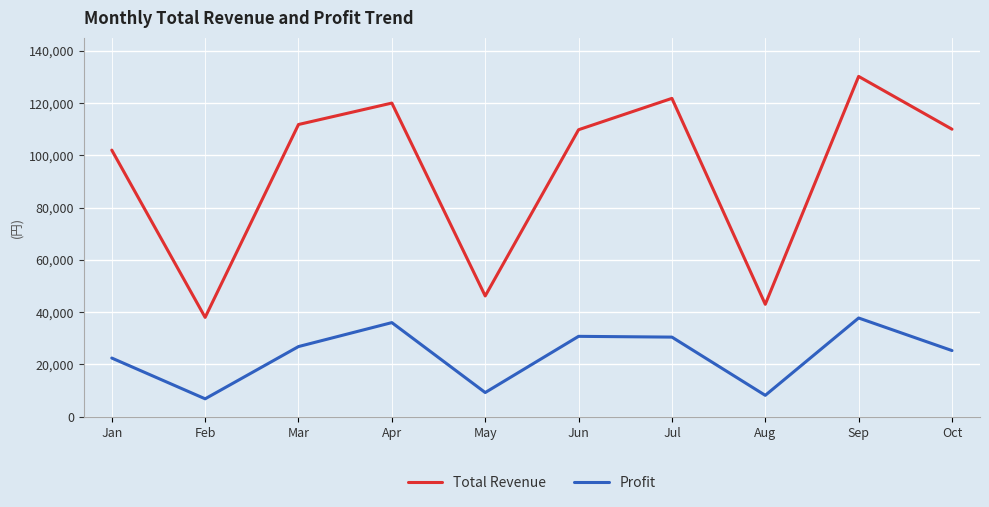

Where is the first local maximum for Profit?

Apr